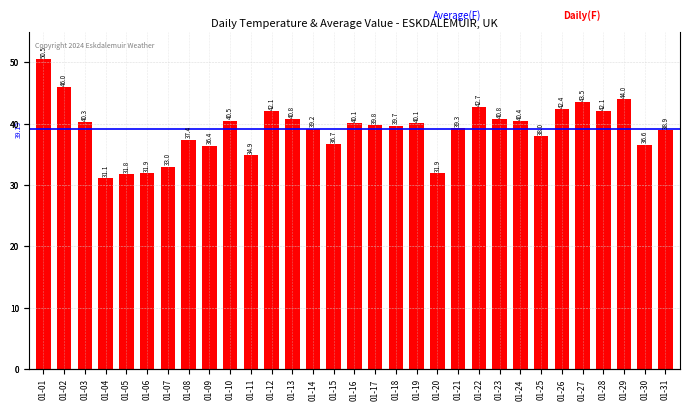

What is the greatest value displayed?

50.5